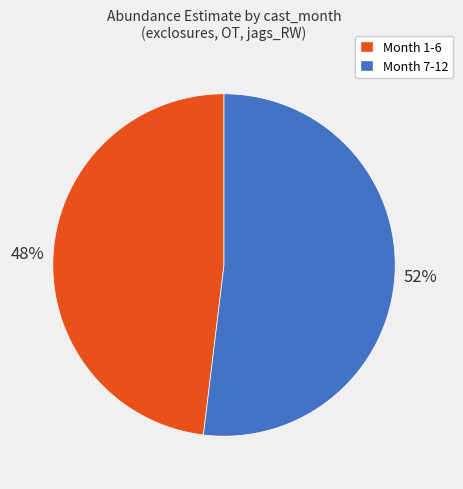

To the nearest percent, what is the average slice percentage?

50%